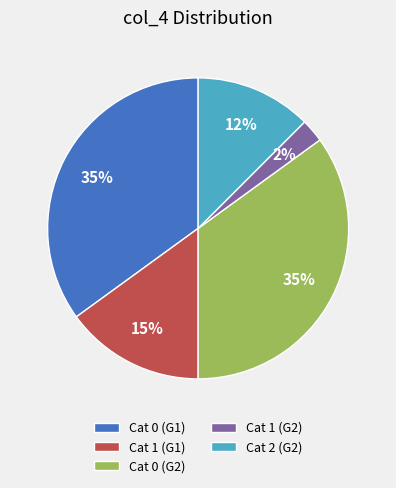

True or false: Cat 1 (G1) accounts for 15% of the total.

True